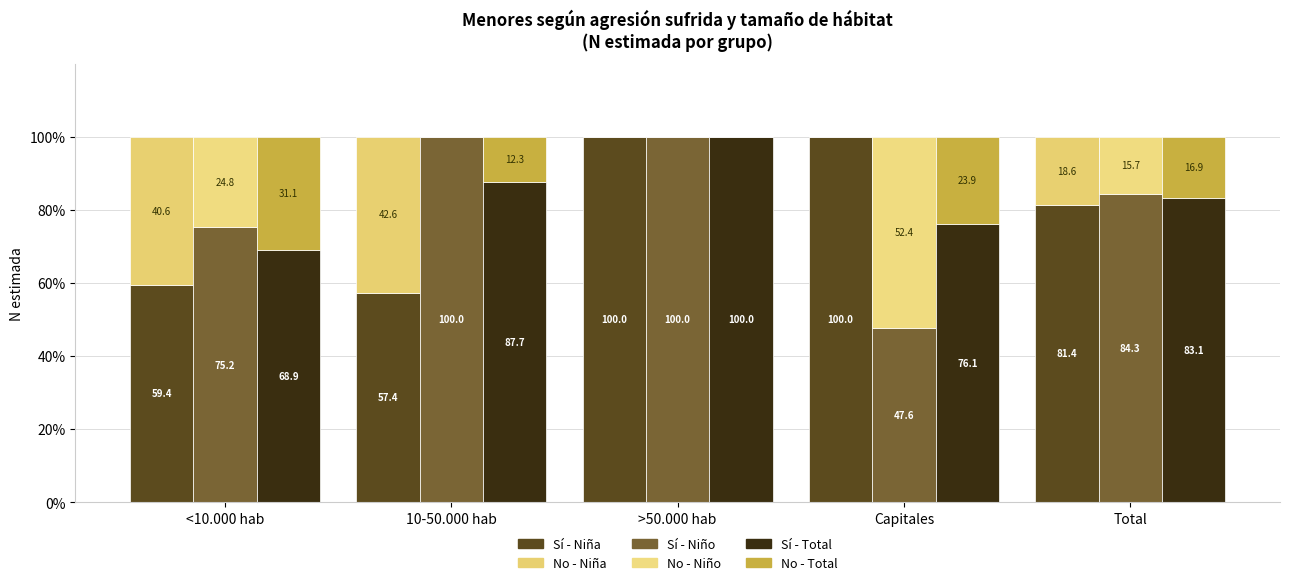

What is the highest value of the No - Niño series?

52.4